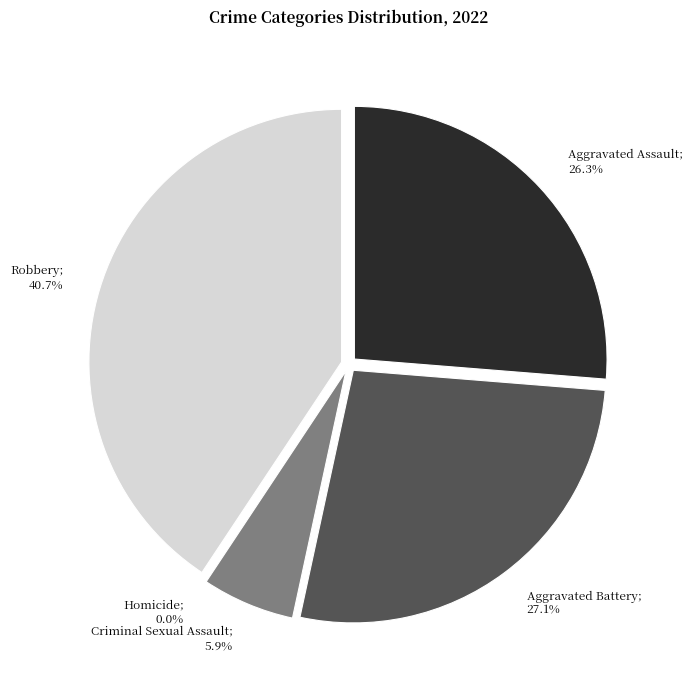

Which category has the smallest portion of the pie?

Homicide